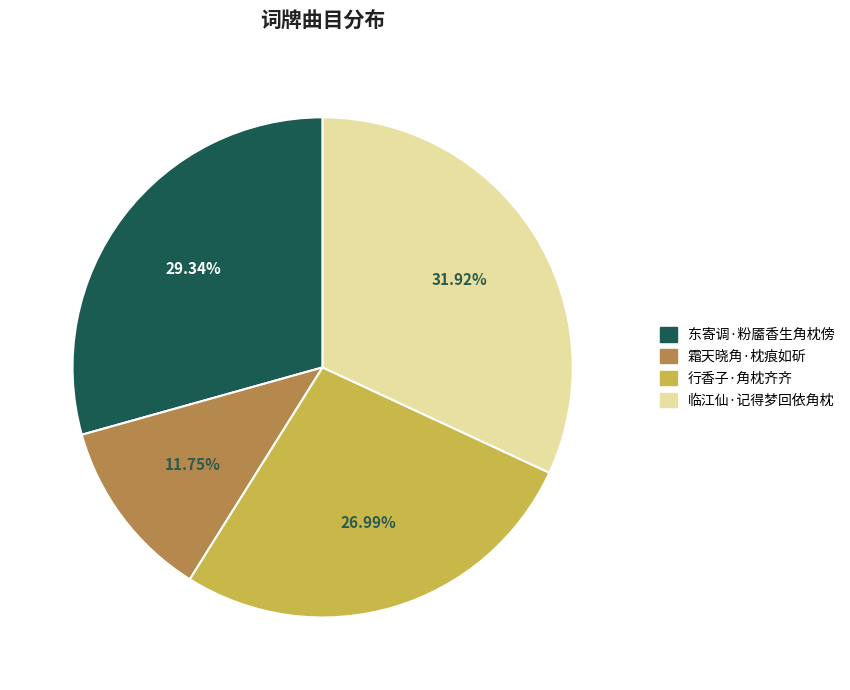

The 东寄调·粉靥香生角枕傍 slice represents 29% of the pie. True or false?

True